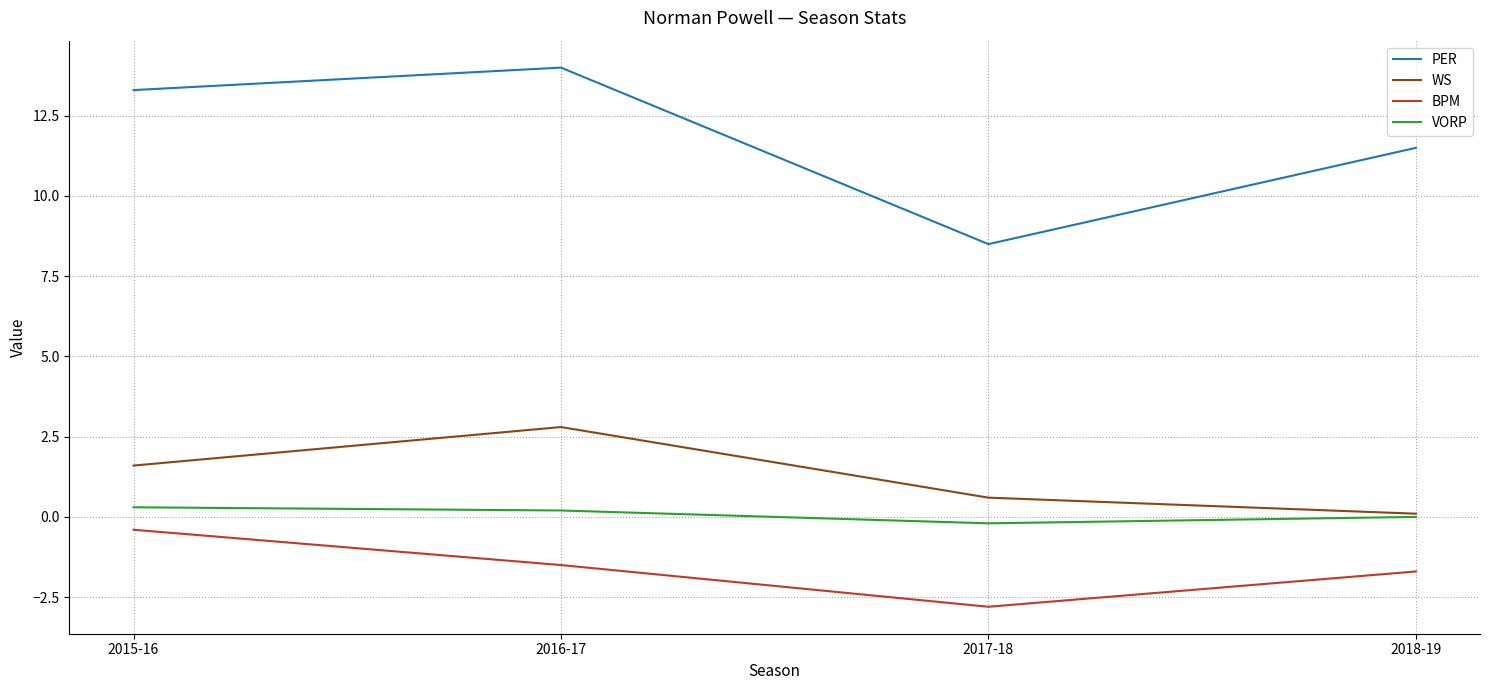

What is the difference between the highest and lowest values at 2015-16?

13.7